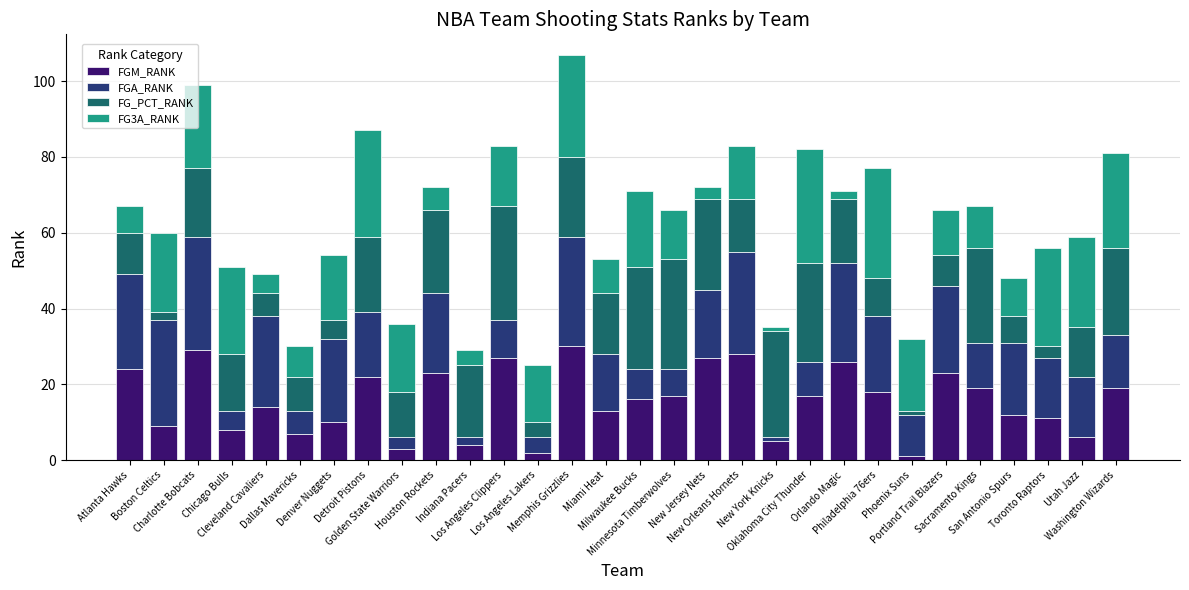

What is the difference between the maximum and minimum values in the FGM_RANK series?

29